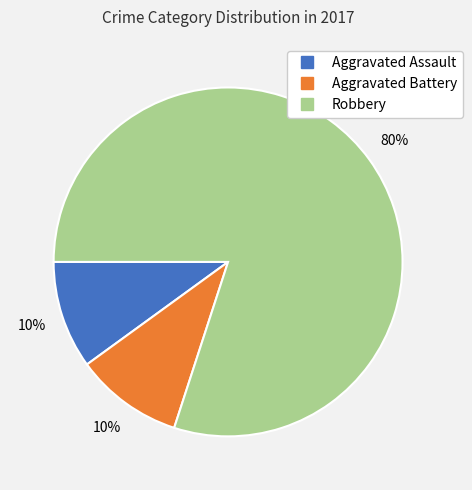

Does any single category account for the majority?

Yes